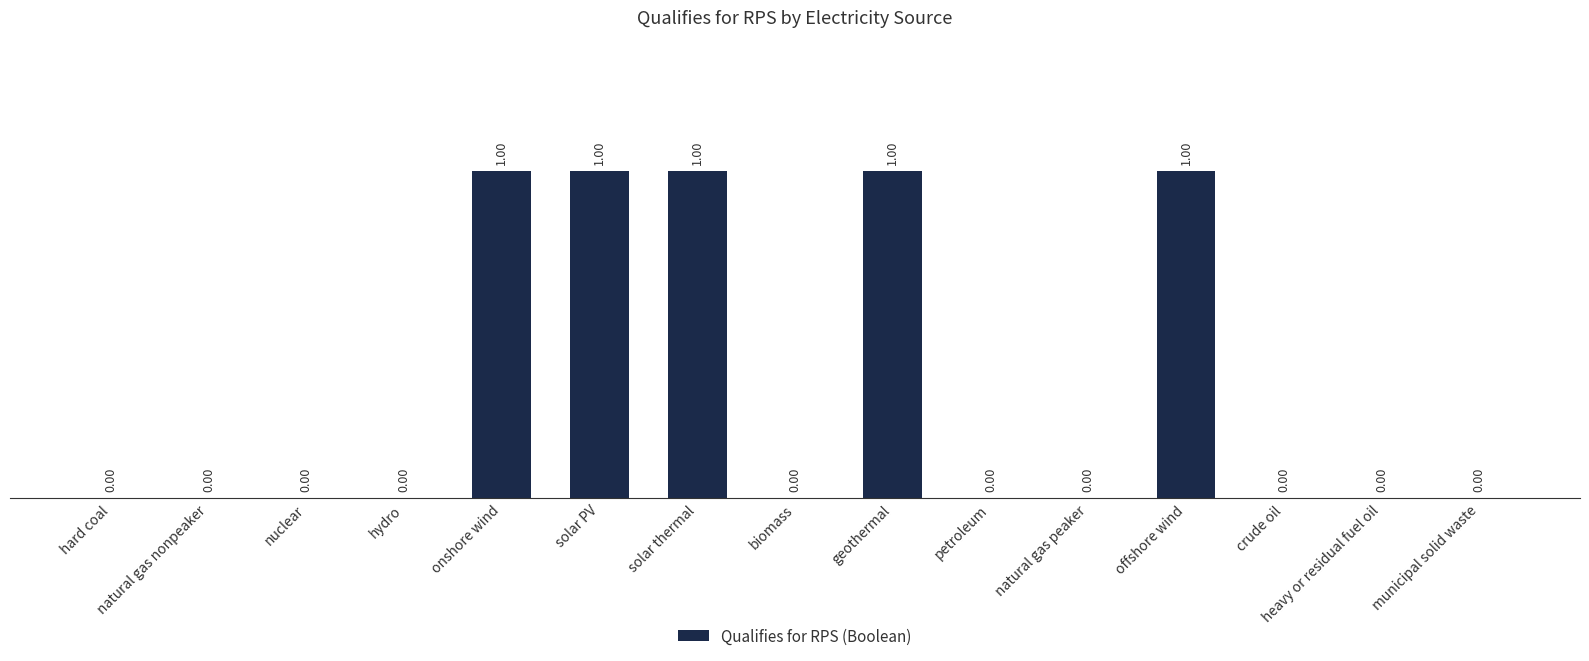

What is the change in value from hydro to geothermal?

+1